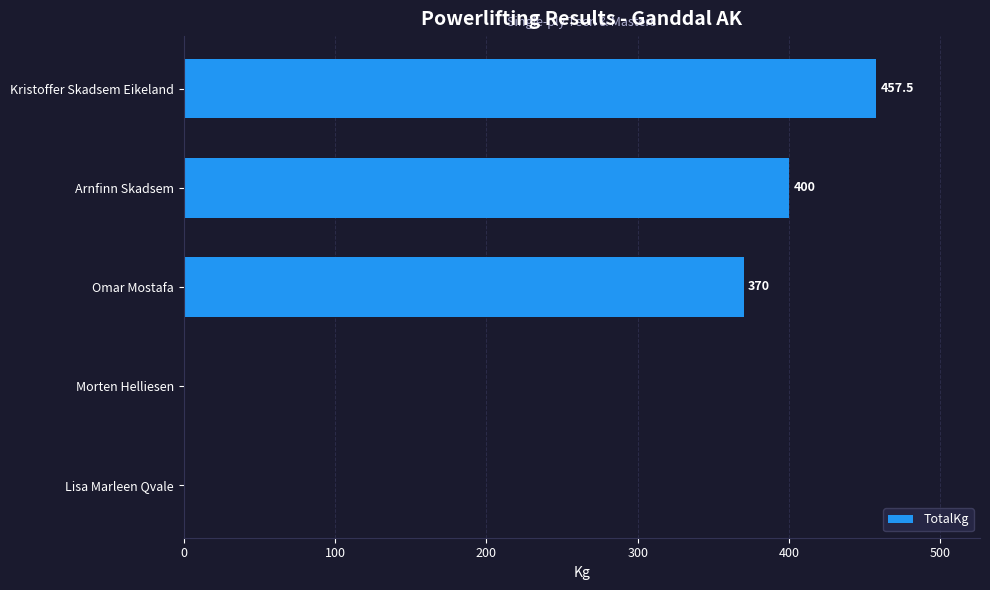

The value at Kristoffer Skadsem Eikeland is 303.8. True or false?

False